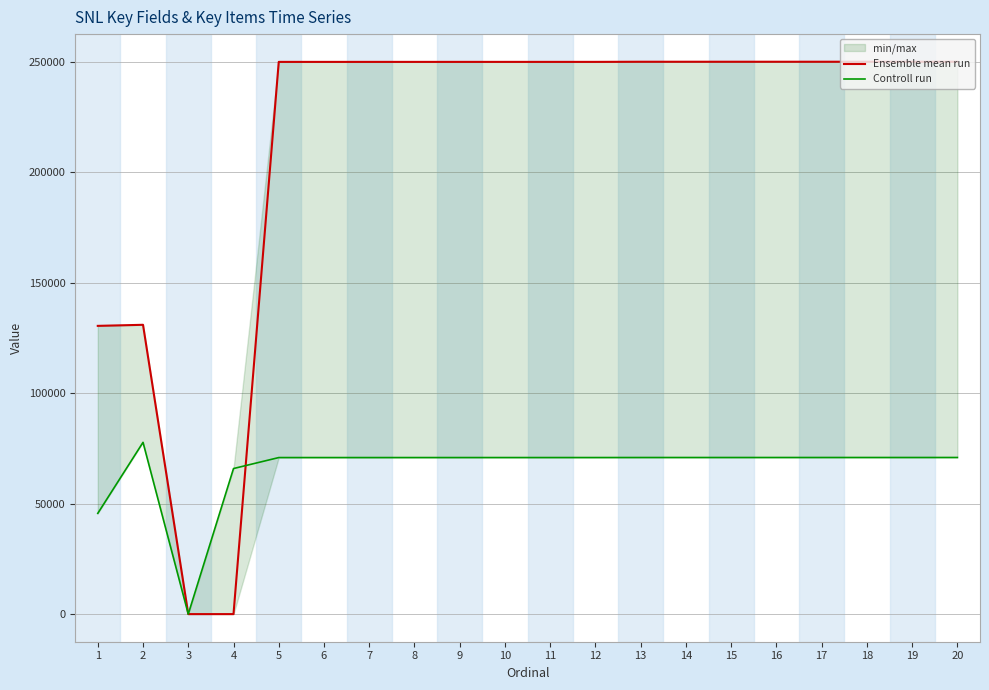

Count the number of categories in the chart.

20